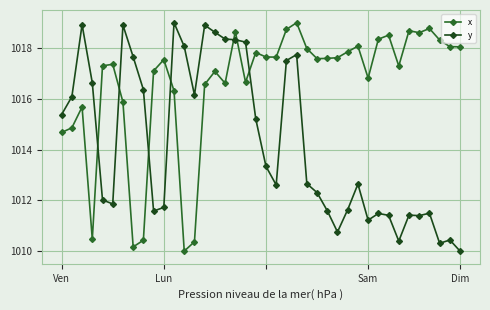

True or false: y and x cross at least once.

True